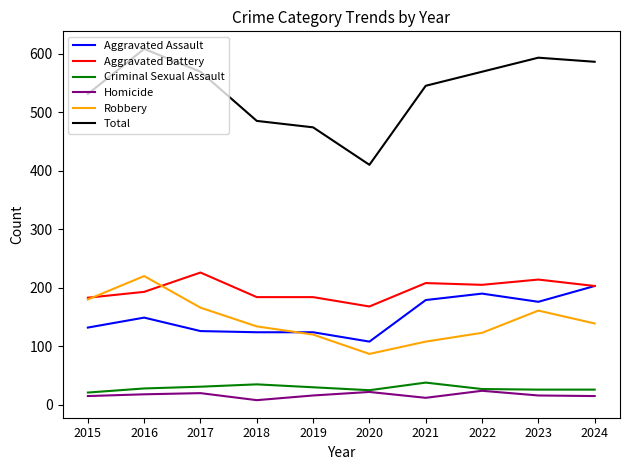

The value of Aggravated Assault at 2020 is 108. True or false?

True